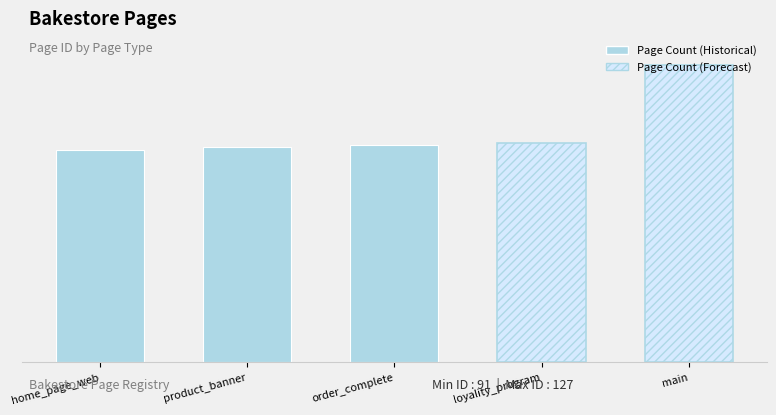

What is the value of the 2nd bar from the left?

92